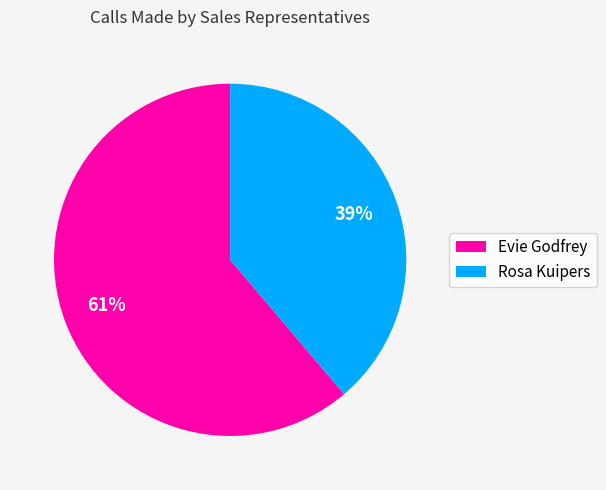

How many slices are in this pie chart?

2